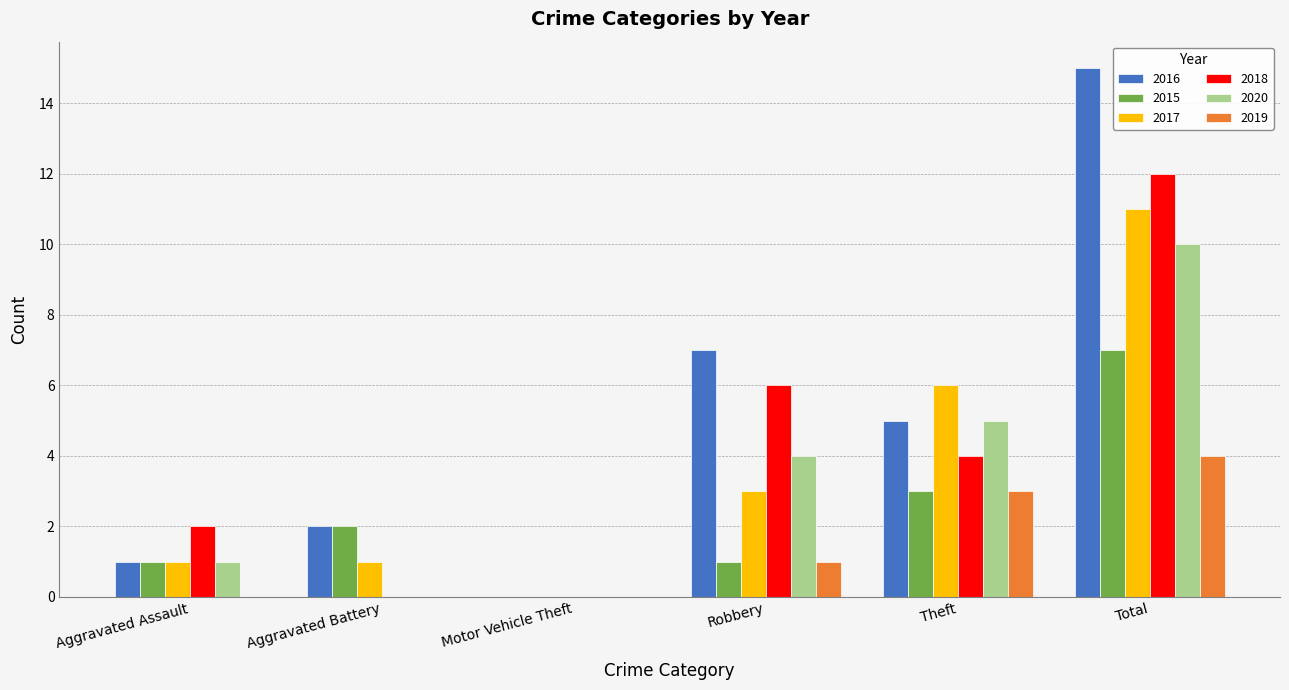

What is the maximum value for 2016?

15